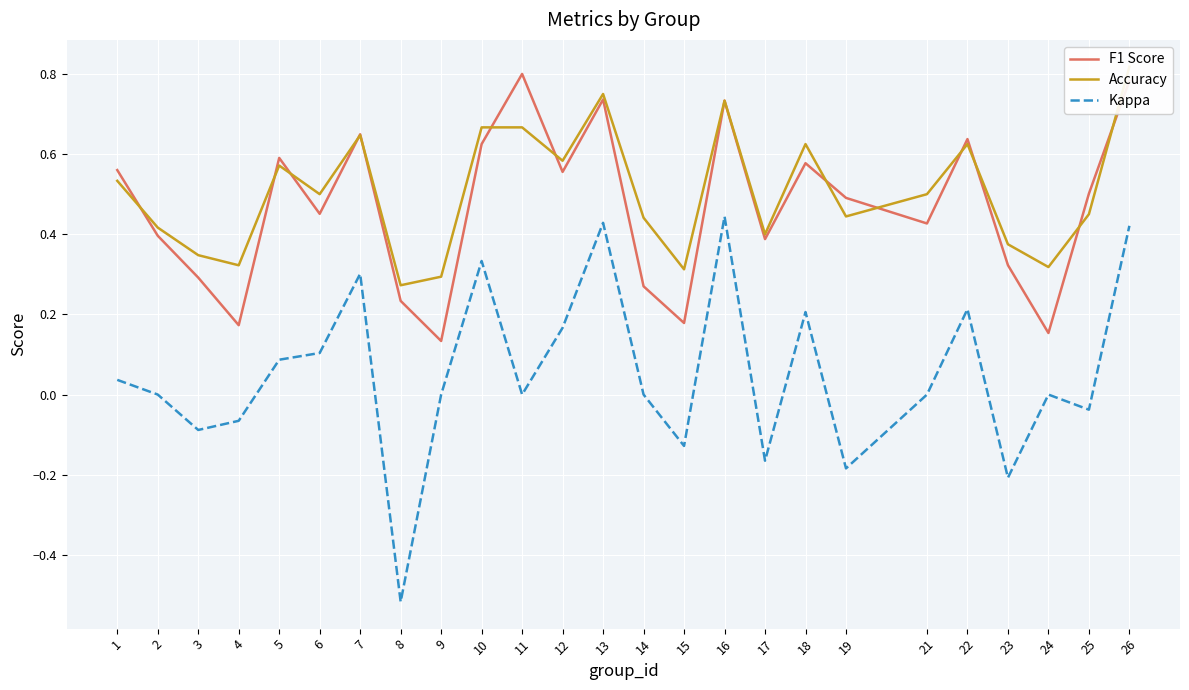

At how many categories does at least one series exceed 0?

25